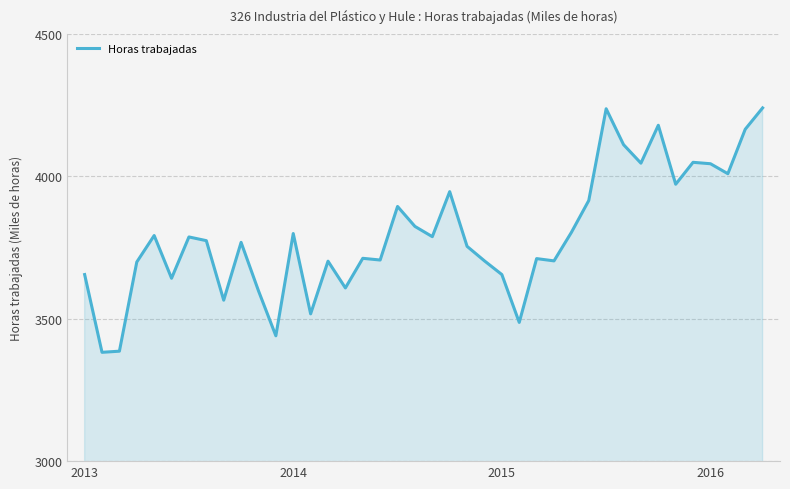

What is the maximum value shown in the chart?

4240